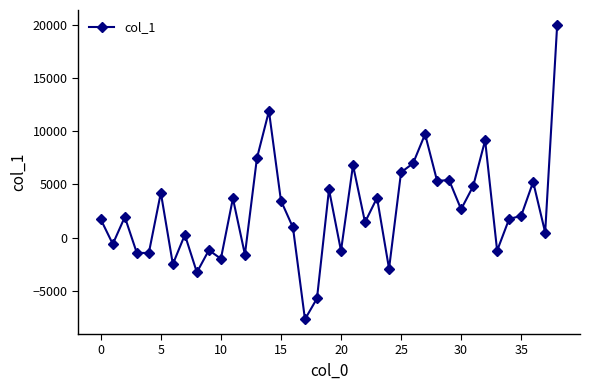

What is the value of the 33rd point from the left?

9150.6